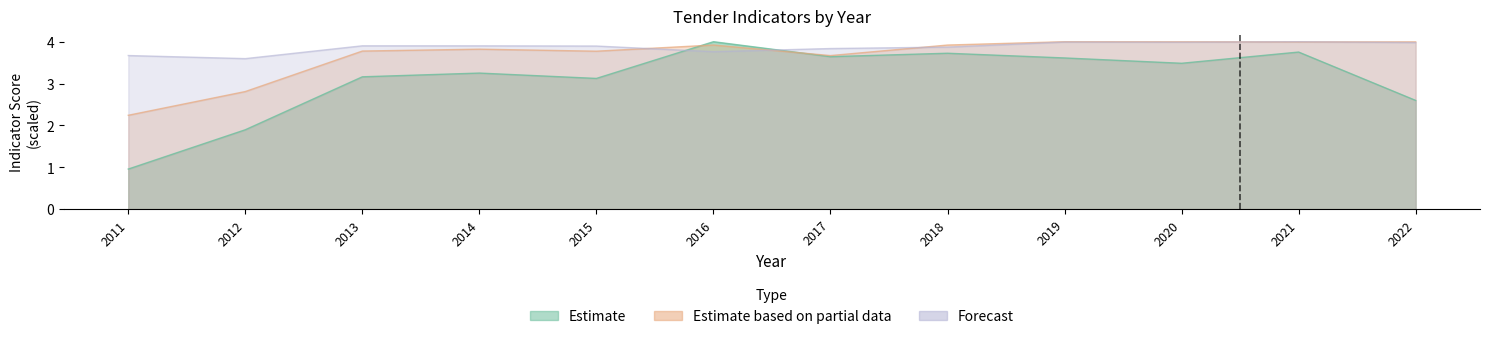

Count the number of categories in the chart.

12